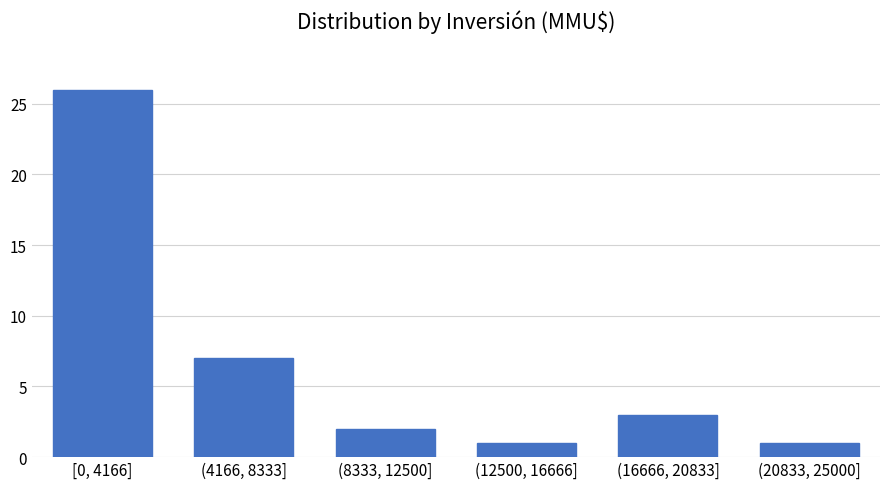

Reading right to left, extract all data points from this chart.

(20833, 25000]=1	(16666, 20833]=3	(12500, 16666]=1	(8333, 12500]=2	(4166, 8333]=7	[0, 4166]=26